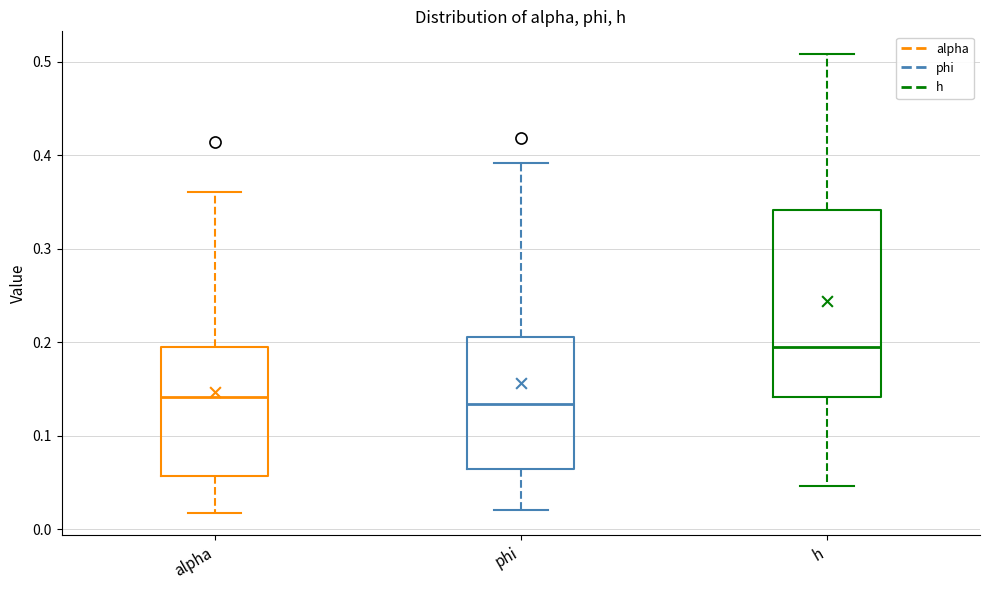

Which box has the highest median line?

h